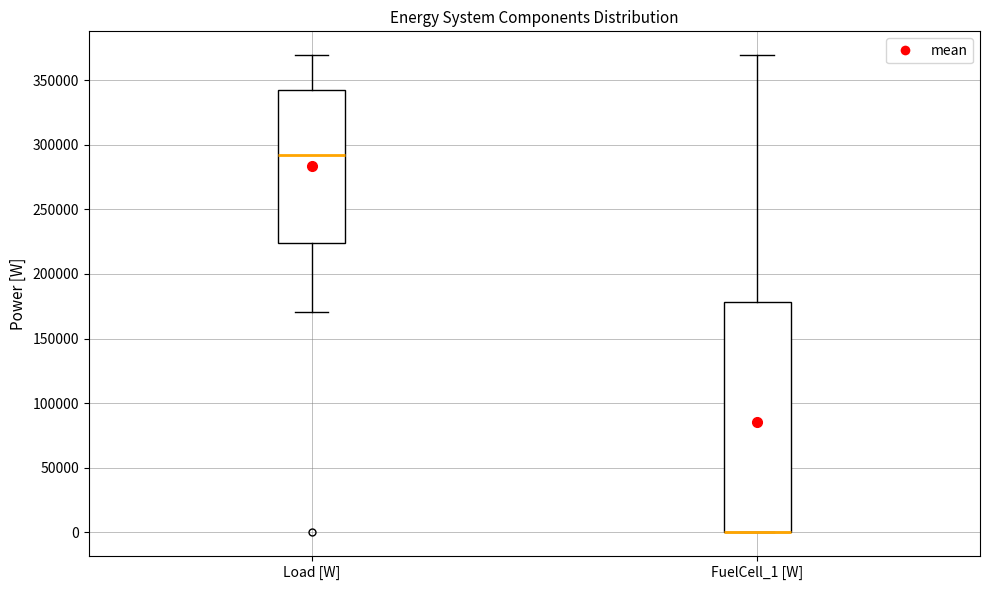

Reading left to right, transcribe this box plot: for each box, give where its median line is, the range the box spans, and where its two whiskers end, as read against the y-axis. The values are not printed on the chart, so give them approximately, as read against the axis.

Load [W]: median 290000, box 225000 to 340000, whiskers 170000 to 370000
FuelCell_1 [W]: median 0 (drawn on the box's lower edge), box 0 to 180000, whiskers 0 to 370000